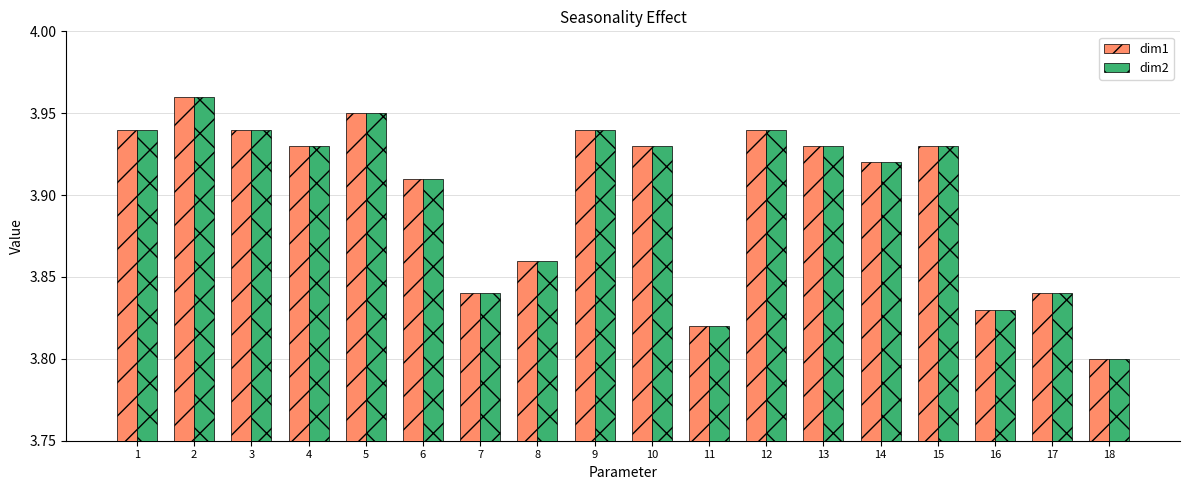

Count the dim2 values in the range 3 to 4.

18